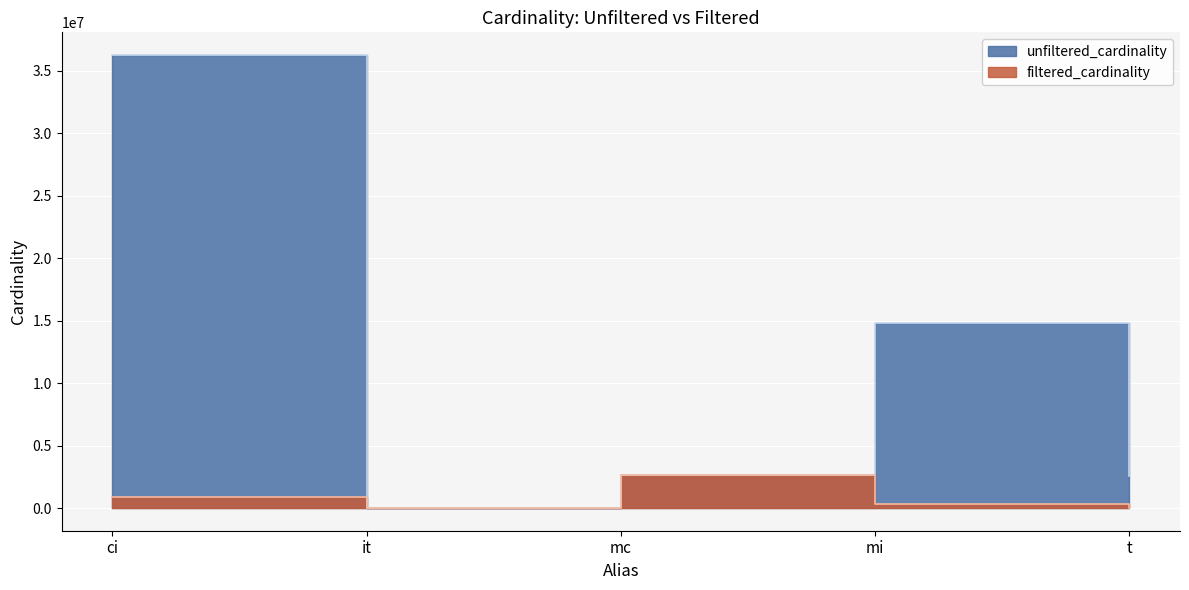

How many interior local valleys does the unfiltered_cardinality series have?

1